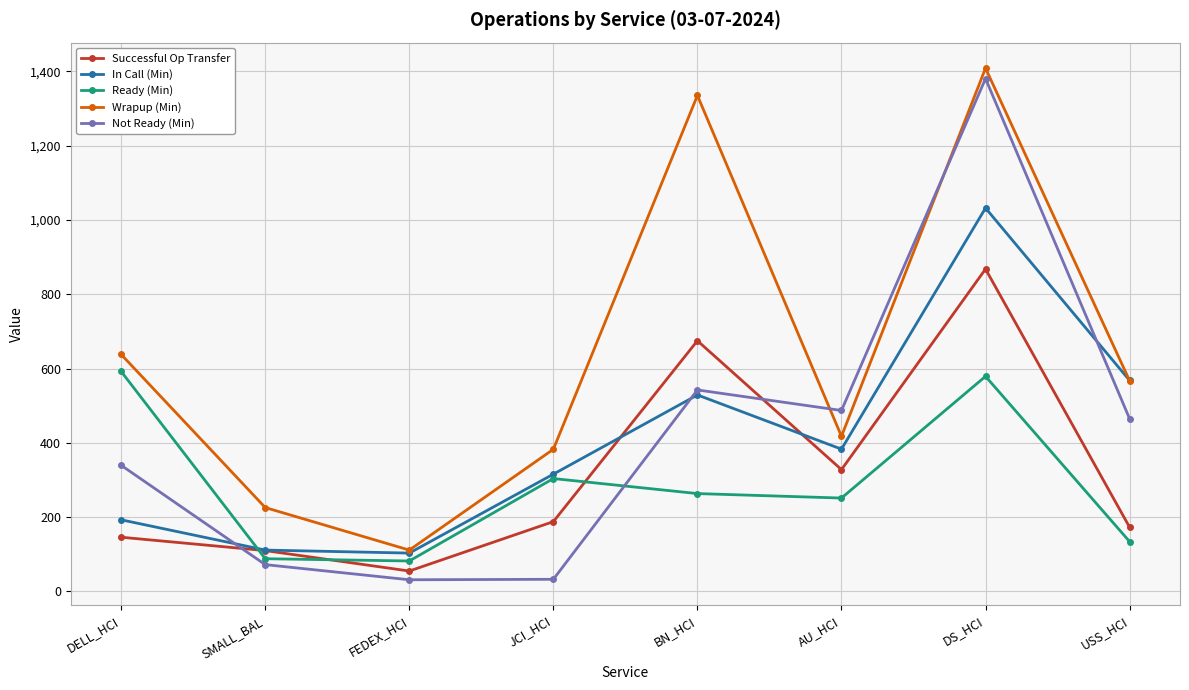

The value of Ready (Min) at AU_HCI is 251.4. True or false?

True